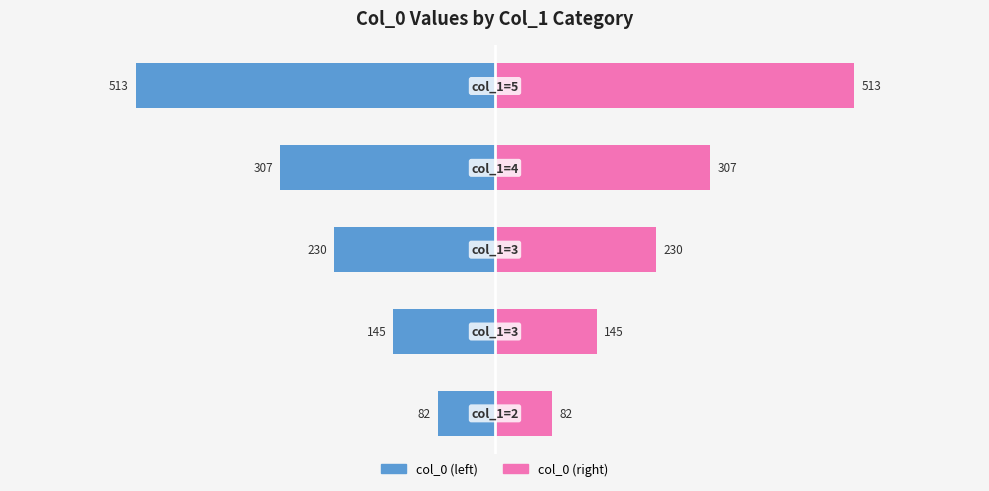

True or false: col_0 (left) has a value of -775 at 4.

False